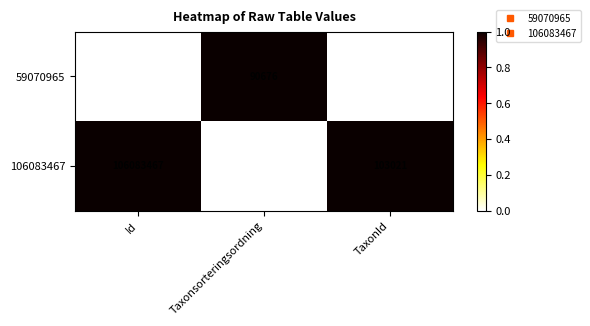

Reading left to right, extract all data points from this chart.

59070965: 59070965	90676	5966
106083467: 106083467	56540	103021